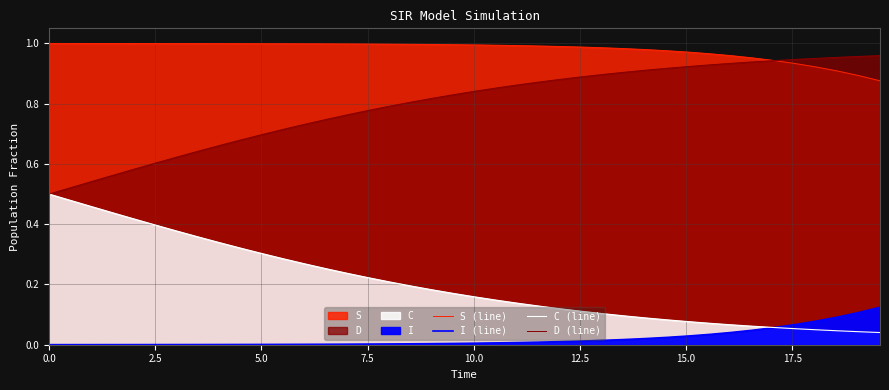

How many lines are shown in the chart?

4